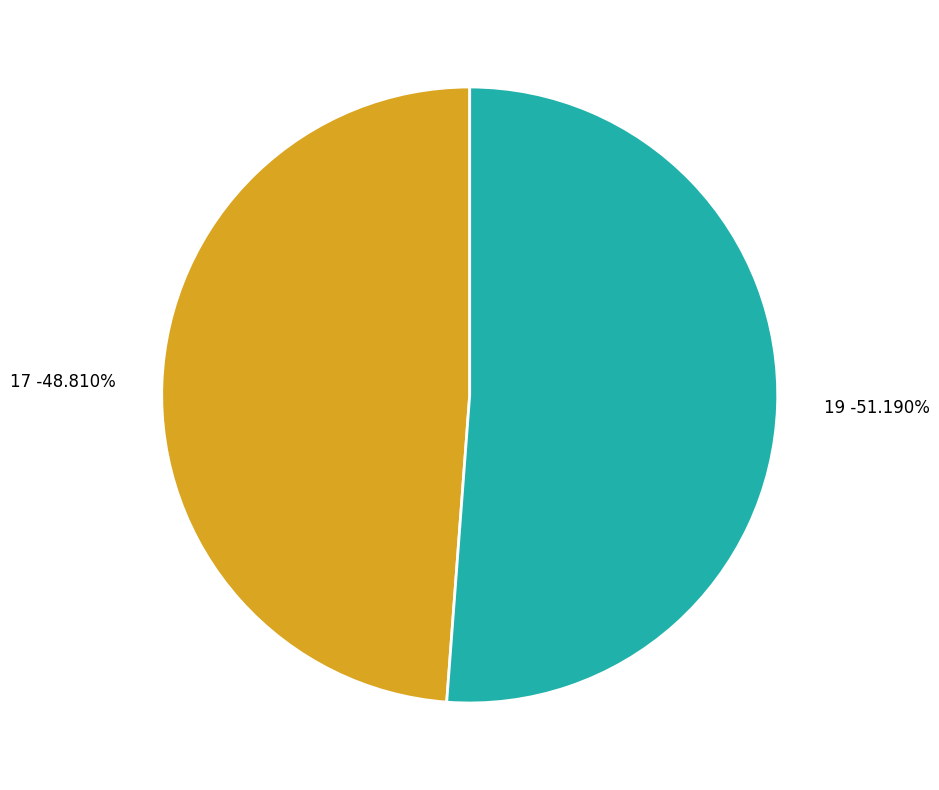

Rank the categories by value from highest to lowest.

19, 17